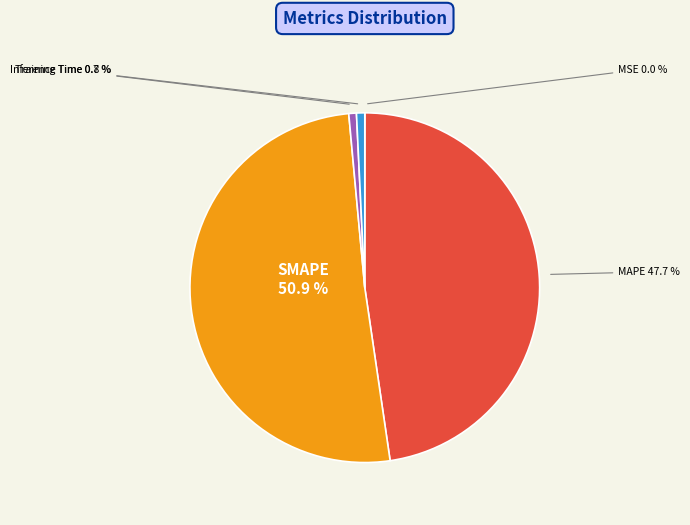

What portion of the pie excludes MAPE?

52.3%